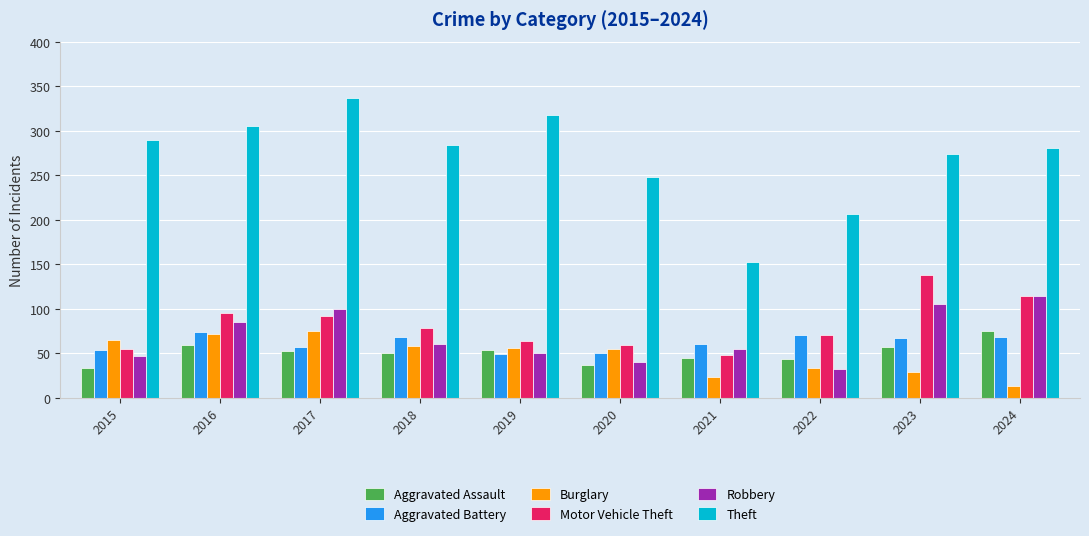

True or false: Robbery has a value of 53 at 2022.

False